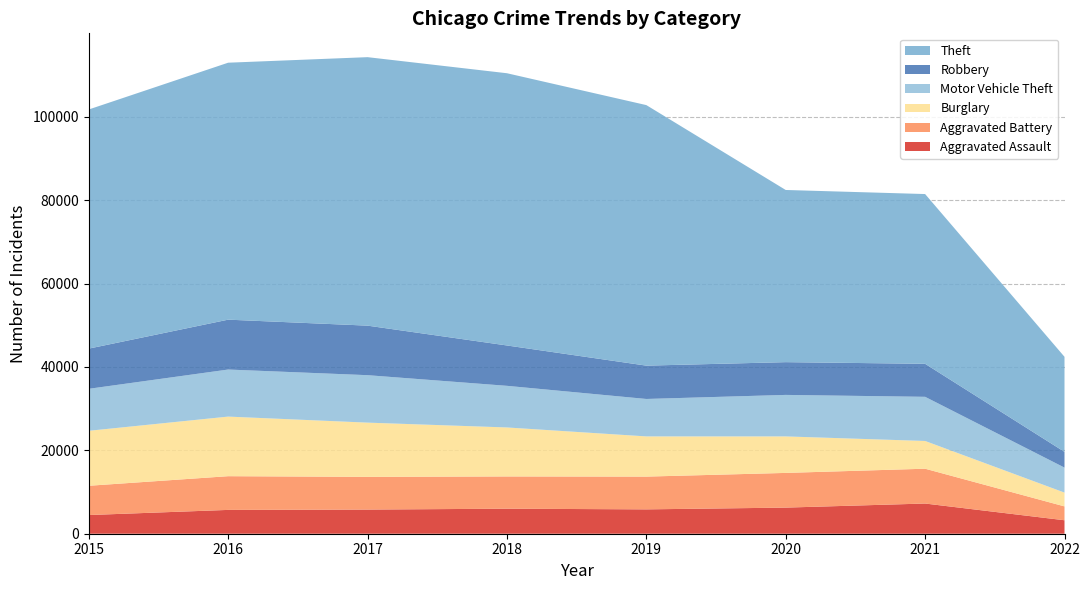

Reading right to left, transcribe all the data shown in this chart.

Aggravated Assault: 2022=3230	2021=7241	2020=6263	2019=5840	2018=6001	2017=5793	2016=5712	2015=4480
Aggravated Battery: 2022=3323	2021=8348	2020=8319	2019=7857	2018=7735	2017=7845	2016=8085	2015=7018
Burglary: 2022=3307	2021=6652	2020=8753	2019=9639	2018=11746	2017=13001	2016=14289	2015=13184
Motor Vehicle Theft: 2022=5997	2021=10588	2020=9953	2019=8978	2018=9983	2017=11380	2016=11286	2015=10068
Robbery: 2022=3775	2021=7919	2020=7855	2019=7994	2018=9679	2017=11880	2016=11960	2015=9638
Theft: 2022=22791	2021=40706	2020=41286	2019=62476	2018=65281	2017=64380	2016=61618	2015=57347